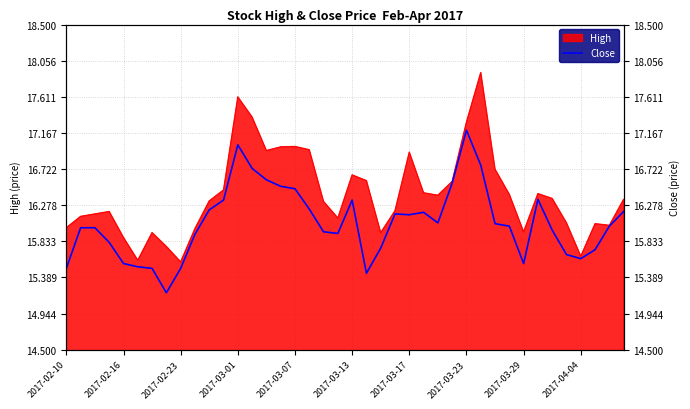

Count the number of categories in the chart.

40